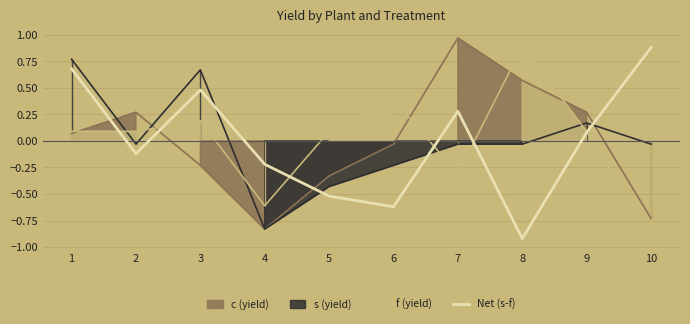

True or false: the data shows -0.6 at 6.

True